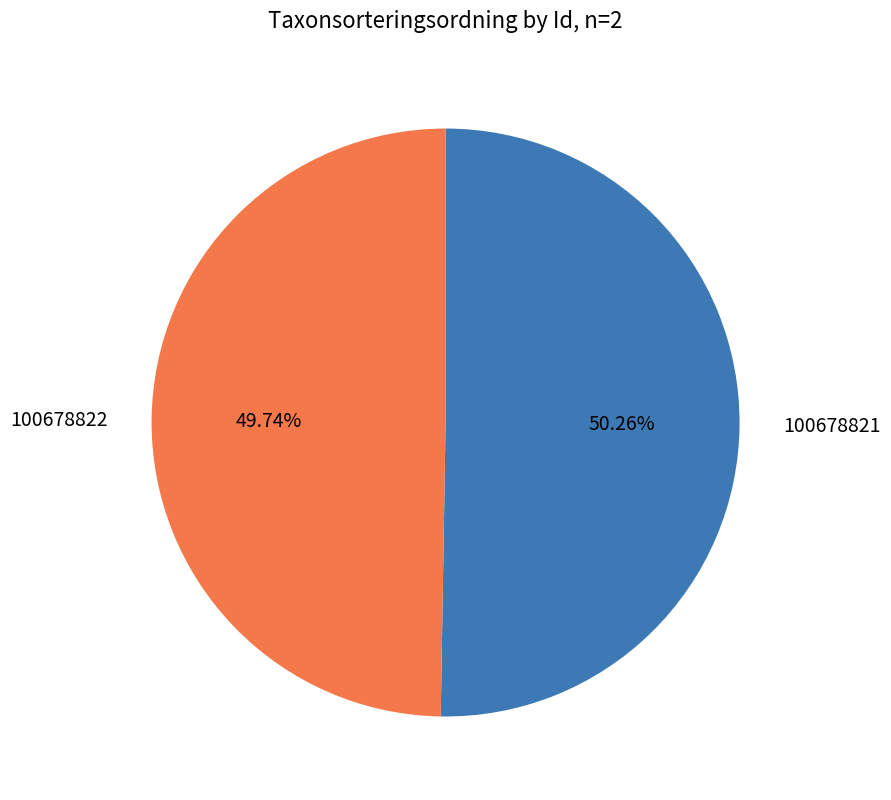

To the nearest percent, what percentage of the pie is 100678822?

50%